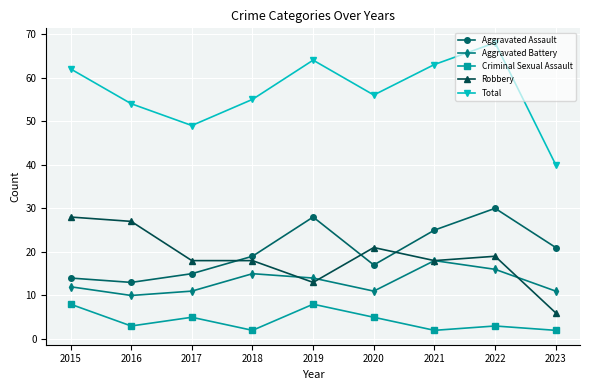

What is the difference between the highest and lowest values at 2017?

44